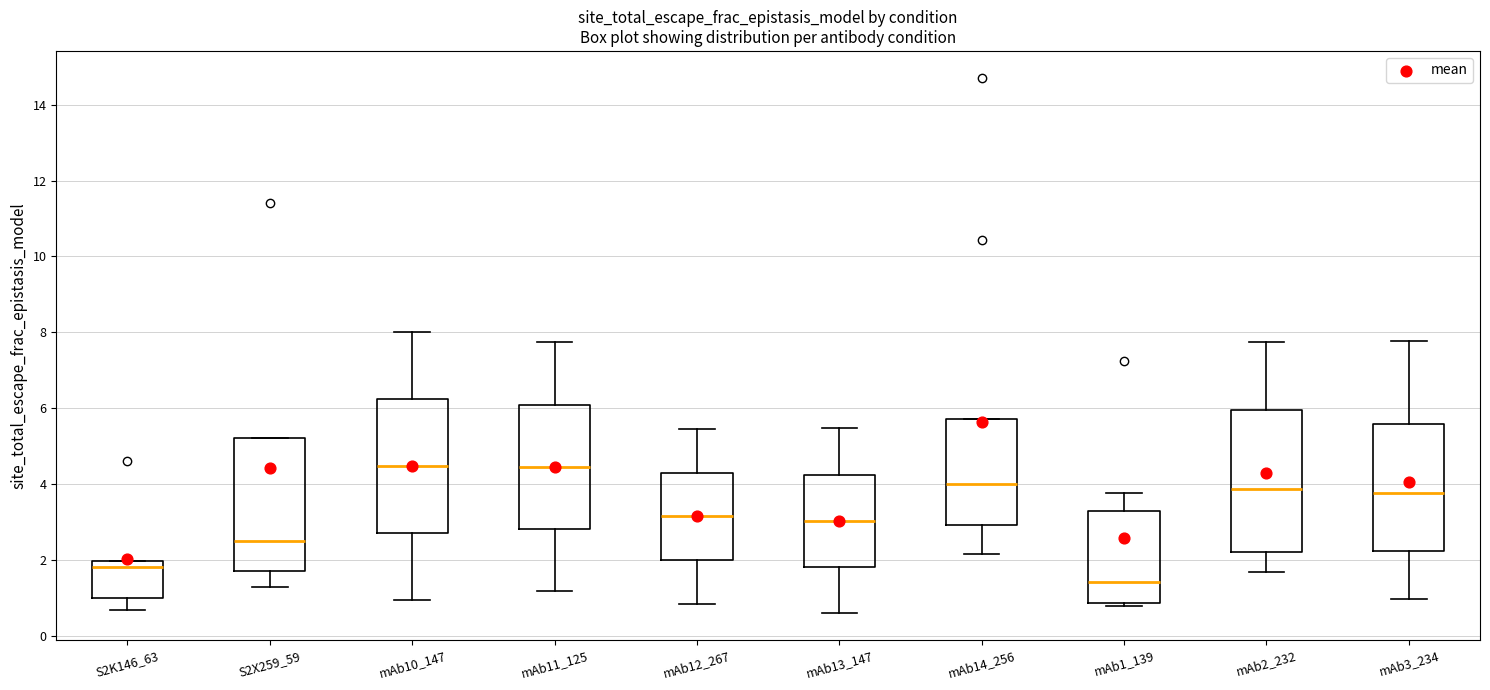

Reading left to right, transcribe this box plot: for each box, give where its median line is, the range the box spans, and where its two whiskers end, as read against the y-axis. The values are not printed on the chart, so give them approximately, as read against the axis.

S2K146_63: median 1.8, box 1.0 to 2.0, whiskers 0.6 to 2.0
S2X259_59: median 2.4, box 1.8 to 5.2, whiskers 1.2 to 5.2
mAb10_147: median 4.4, box 2.8 to 6.2, whiskers 1.0 to 8.0
mAb11_125: median 4.4, box 2.8 to 6.0, whiskers 1.2 to 7.8
mAb12_267: median 3.2, box 2.0 to 4.2, whiskers 0.8 to 5.4
mAb13_147: median 3.0, box 1.8 to 4.2, whiskers 0.6 to 5.4
mAb14_256: median 4.0, box 3.0 to 5.8, whiskers 2.2 to 5.8
mAb1_139: median 1.4, box 0.8 to 3.2, whiskers 0.8 (just below the box's lower edge) to 3.8
mAb2_232: median 3.8, box 2.2 to 6.0, whiskers 1.6 to 7.8
mAb3_234: median 3.8, box 2.2 to 5.6, whiskers 1.0 to 7.8